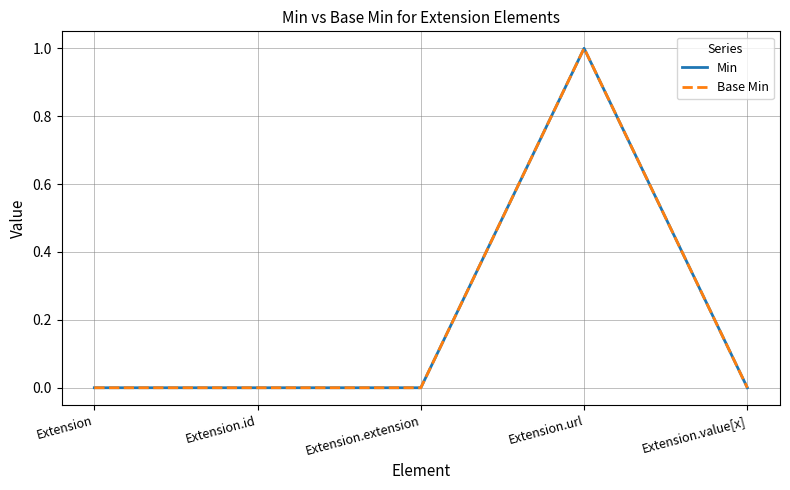

Reading left to right, what are all the values shown in this chart?

Min: 0	0	0	1	0
Base Min: 0	0	0	1	0